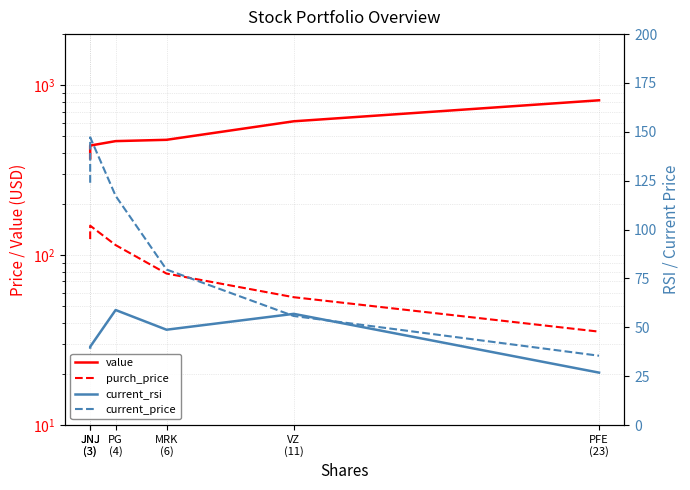

True or false: value and current_rsi intersect in this chart.

False